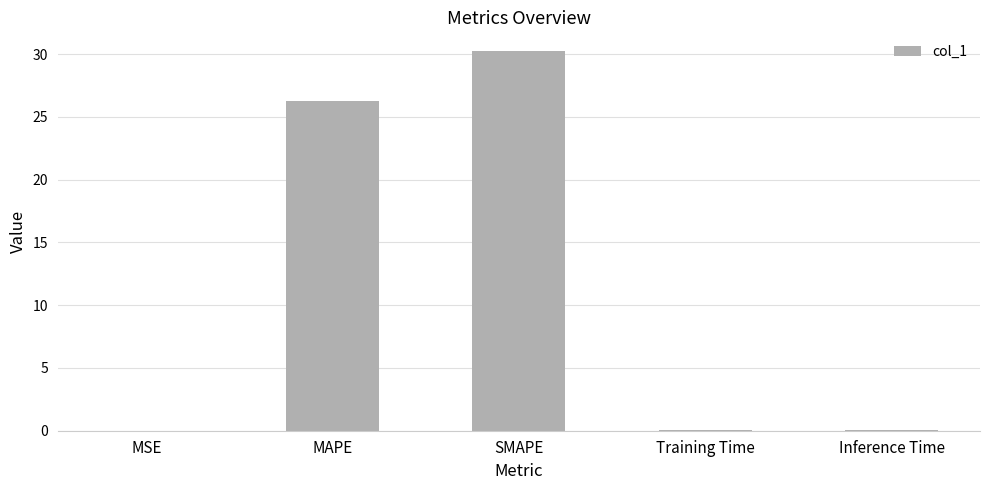

At which category does the chart reach its peak across all series?

SMAPE